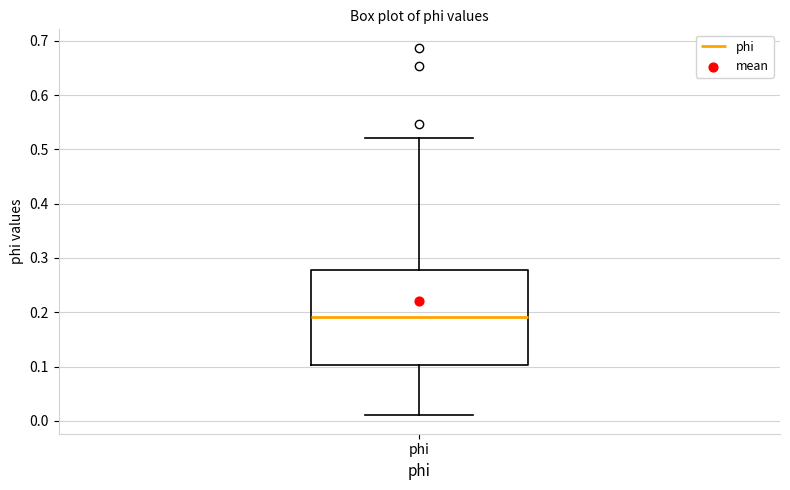

Transcribe this box plot: give where the median line is, the range the box spans, and where the two whiskers end, as read against the y-axis. The values are not printed on the chart, so give them approximately, as read against the axis.

median 0.19, box 0.10 to 0.28, whiskers 0.01 to 0.52